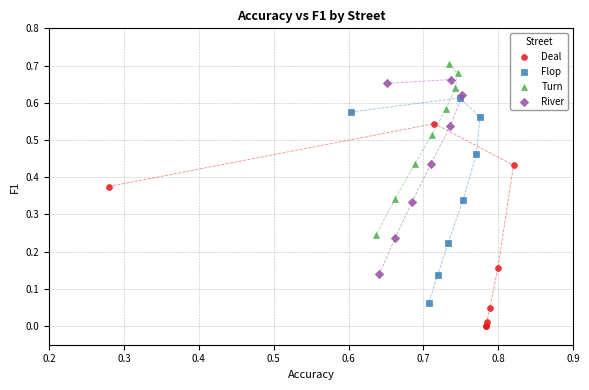

Which series reaches the minimum Y coordinate?

Deal